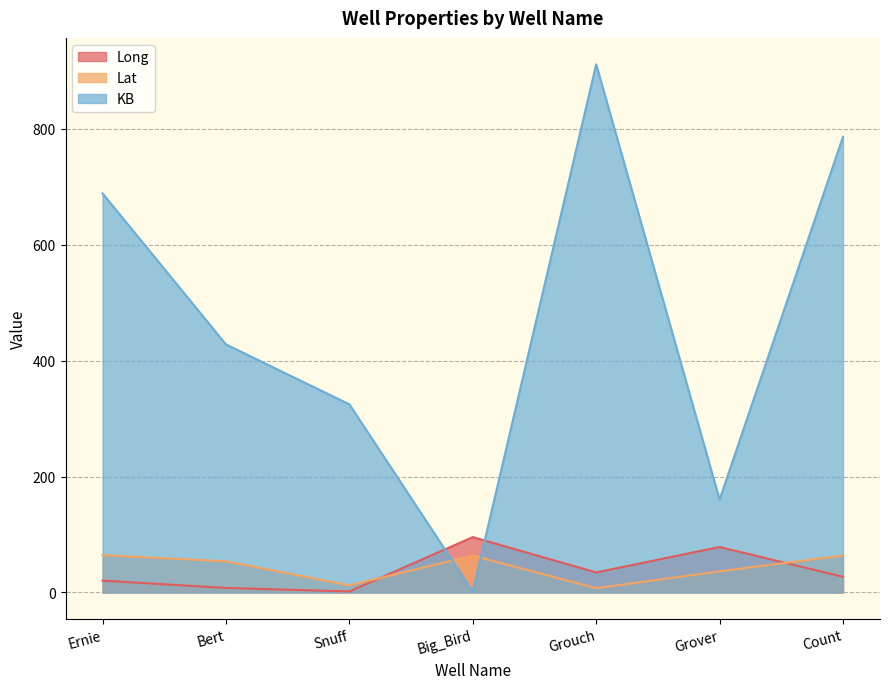

True or false: Lat and KB intersect in this chart.

True